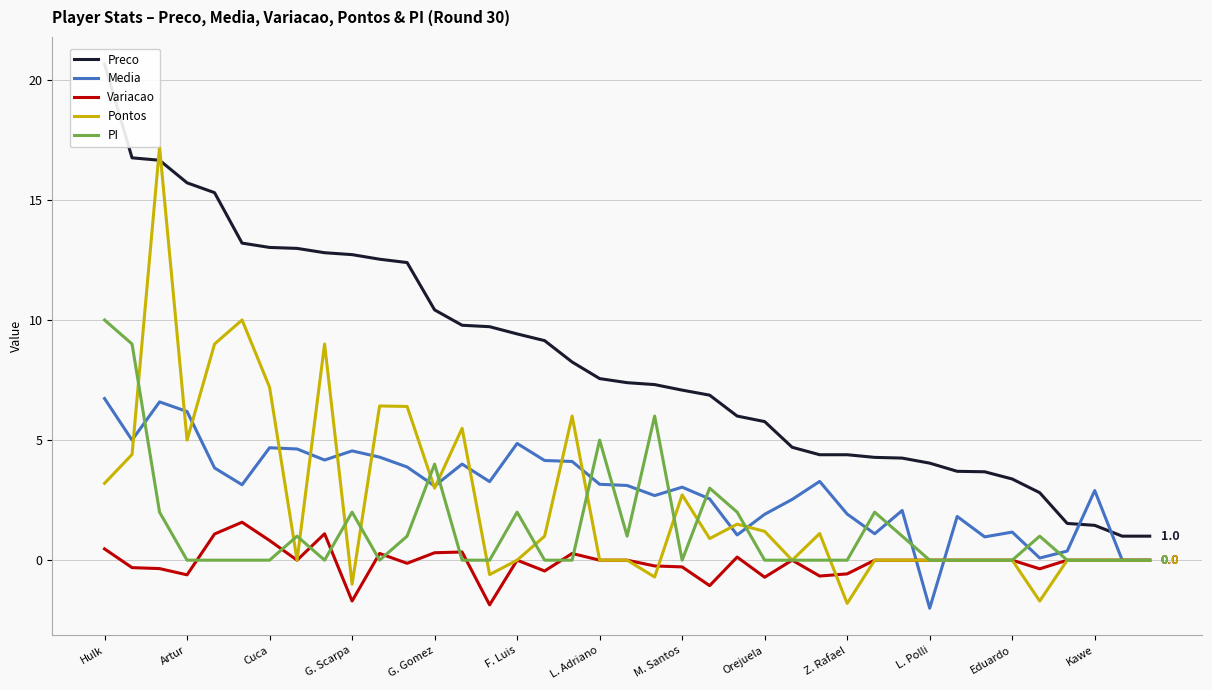

At which label does Pontos first exceed 0?

Hulk